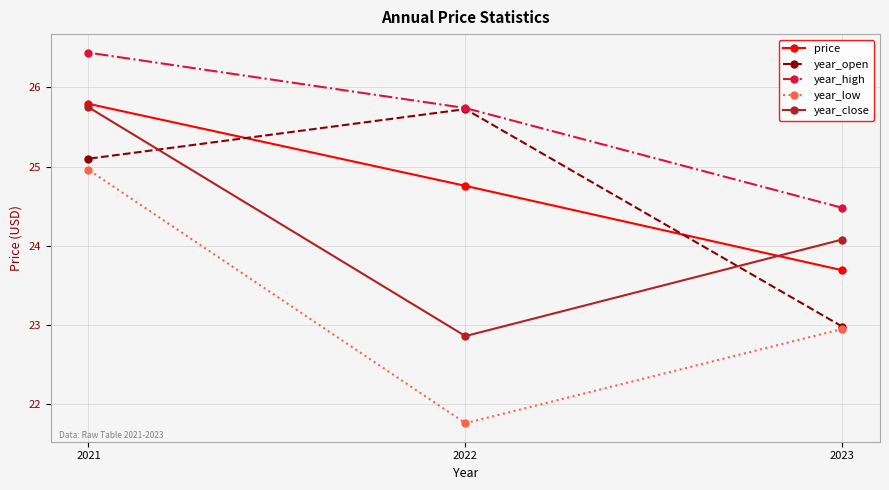

At which category is the sum across all series the highest?

2021